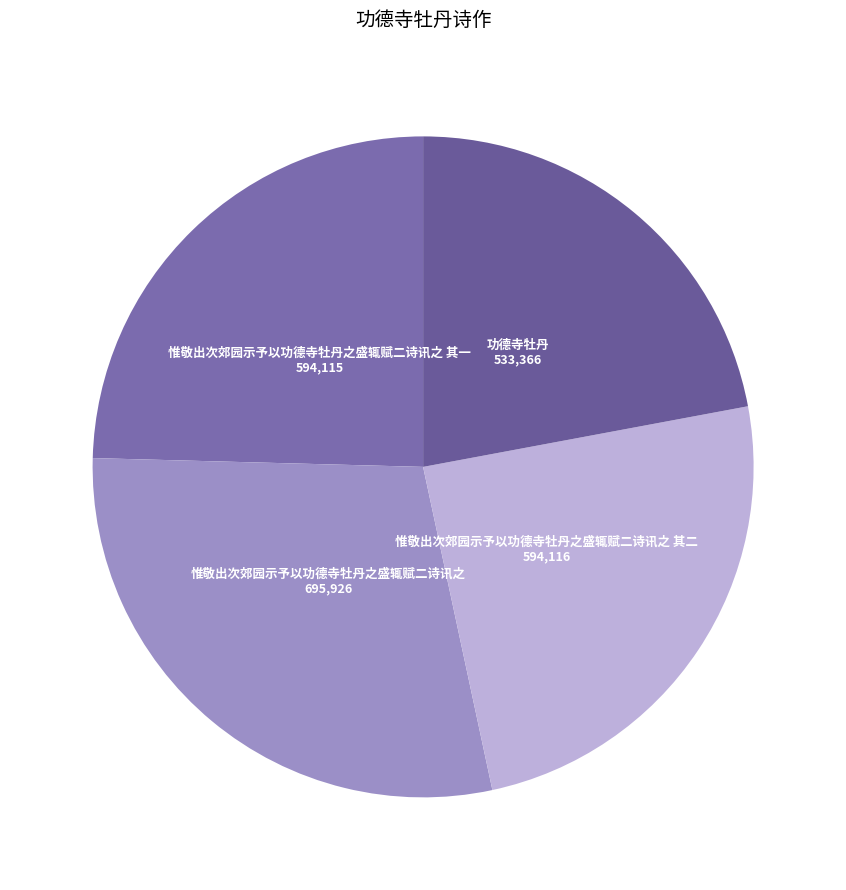

The 功德寺牡丹 slice represents 12% of the pie. True or false?

False